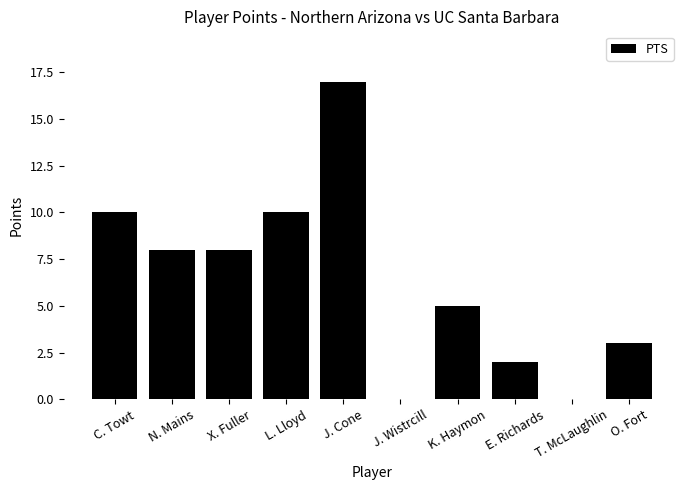

Where does the data first go above 8?

C. Towt